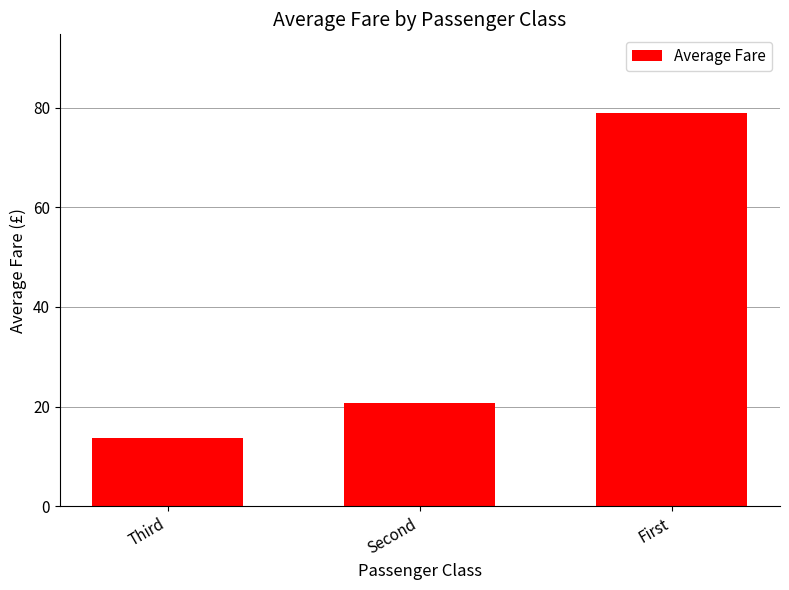

Rank the categories by value from lowest to highest.

Third, Second, First